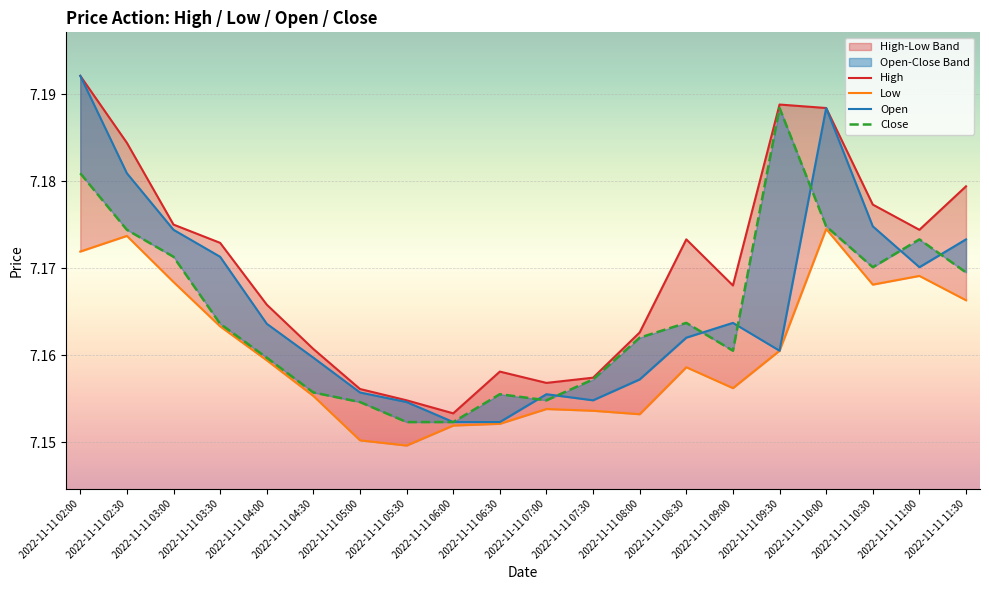

At 2022-11-11 09:00, list the series in order from smallest to largest.

Low, Close, Open, High